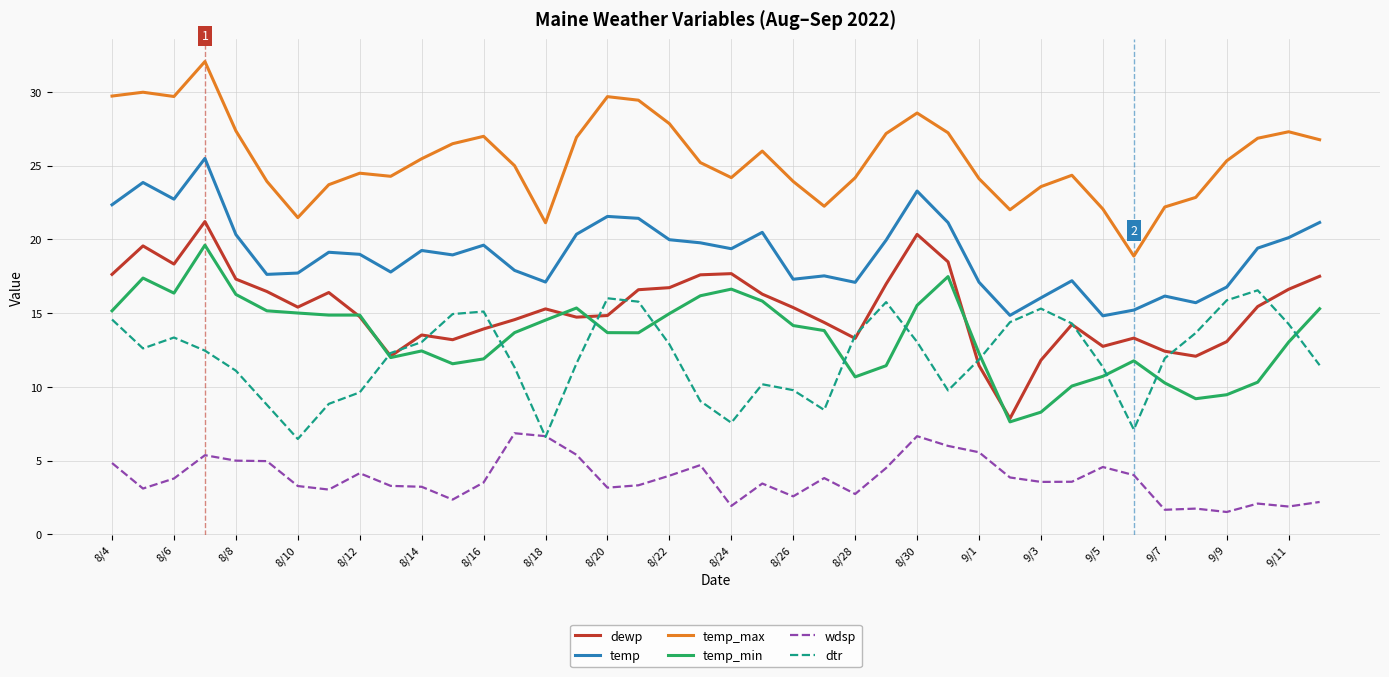

What is the lowest value of the temp series?

14.8